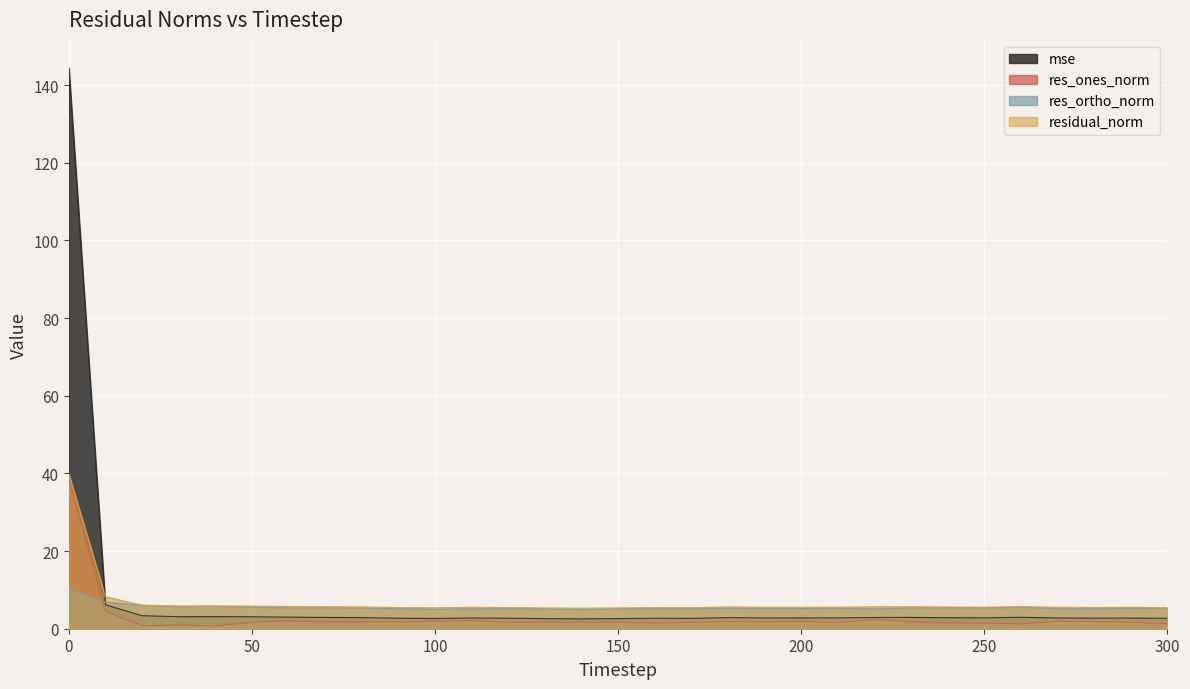

Does the chart display data point markers on the line(s)?

No